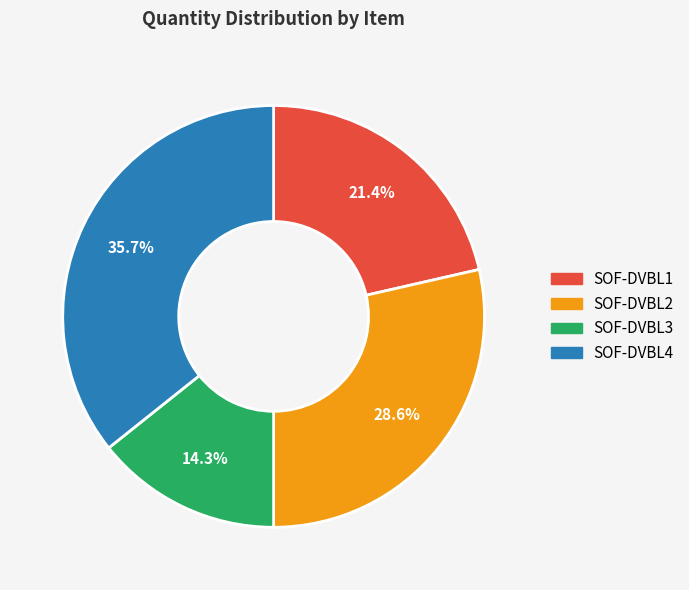

To the nearest percent, what is the difference between the SOF-DVBL1 and SOF-DVBL4 slice percentages?

14%